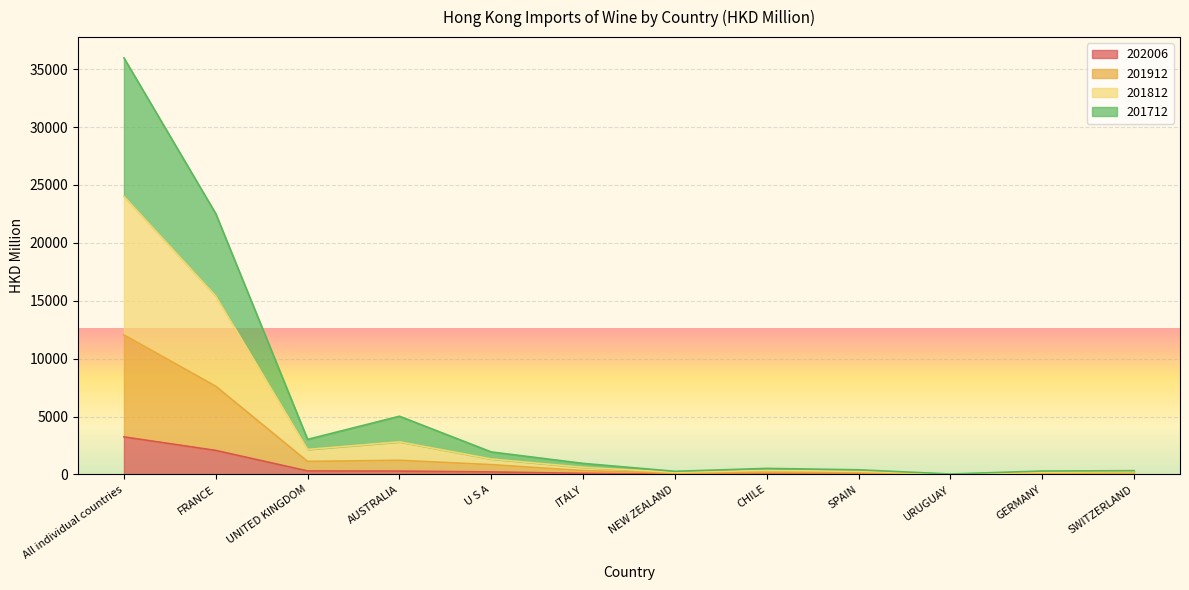

Reading left to right, transcribe all the data shown in this chart.

202006: All individual countries=3246.2	FRANCE=2077.8	UNITED KINGDOM=307.5	AUSTRALIA=293.7	U S A=221.4	ITALY=98.0	NEW ZEALAND=41.5	CHILE=39.6	SPAIN=32.7	URUGUAY=31.2	GERMANY=28.3	SWITZERLAND=23.6
201912: All individual countries=12052.2	FRANCE=7616.8	UNITED KINGDOM=1125.9	AUSTRALIA=1222.7	U S A=849.3	ITALY=332.6	NEW ZEALAND=112.0	CHILE=185.4	SPAIN=160.9	URUGUAY=32.4	GERMANY=103.2	SWITZERLAND=99.6
201812: All individual countries=24020.2	FRANCE=15409.0	UNITED KINGDOM=2161.2	AUSTRALIA=2818.0	U S A=1338.0	ITALY=618.2	NEW ZEALAND=185.5	CHILE=347.5	SPAIN=268.9	URUGUAY=40.7	GERMANY=192.6	SWITZERLAND=241.1
201712: All individual countries=35971.0	FRANCE=22521.6	UNITED KINGDOM=3031.8	AUSTRALIA=5030.3	U S A=1946.5	ITALY=959.1	NEW ZEALAND=274.3	CHILE=525.3	SPAIN=405.3	URUGUAY=41.3	GERMANY=299.8	SWITZERLAND=329.8